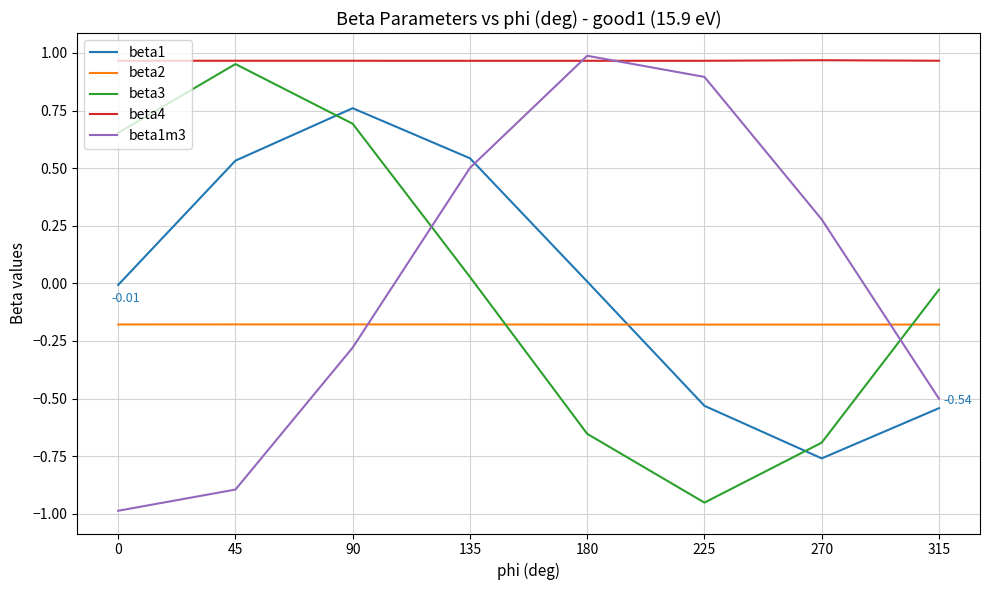

At which category does beta3 reach its first local valley?

225